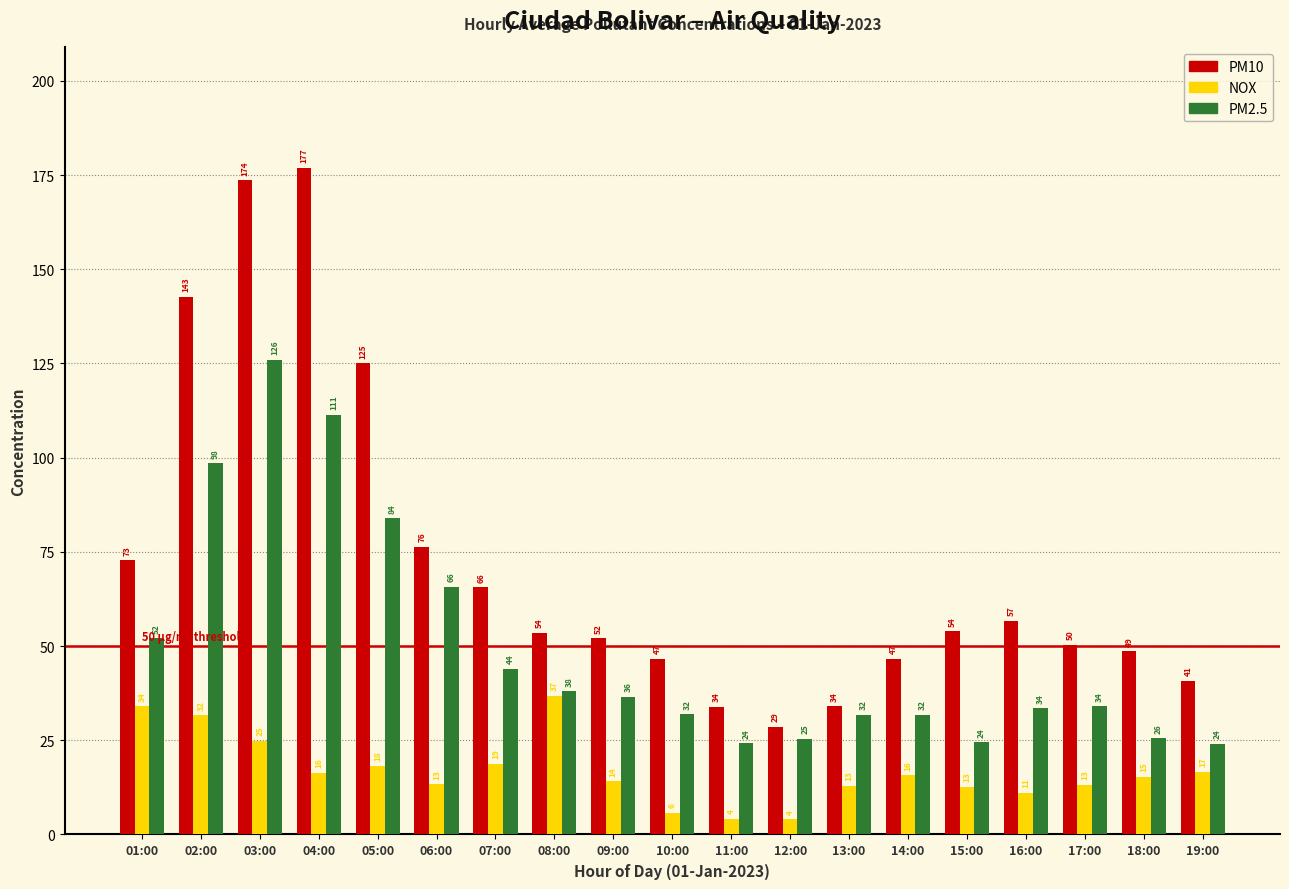

How many bars are there in each group?

3